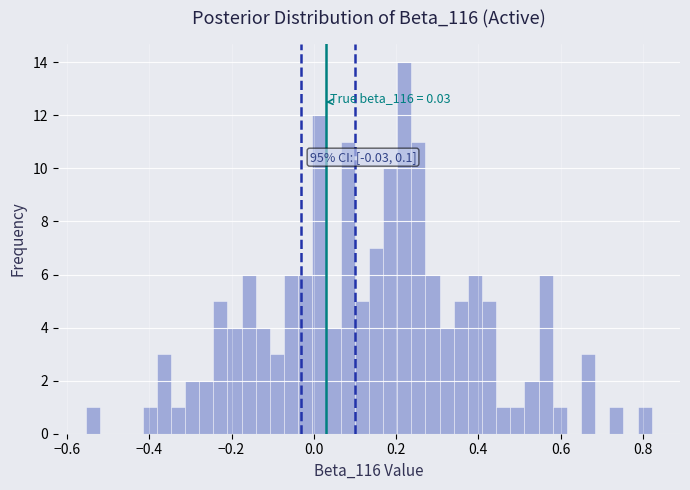

Around what value on the x-axis is the tallest bar? Give the approximate position of its centre, as read against the axis.

0.22